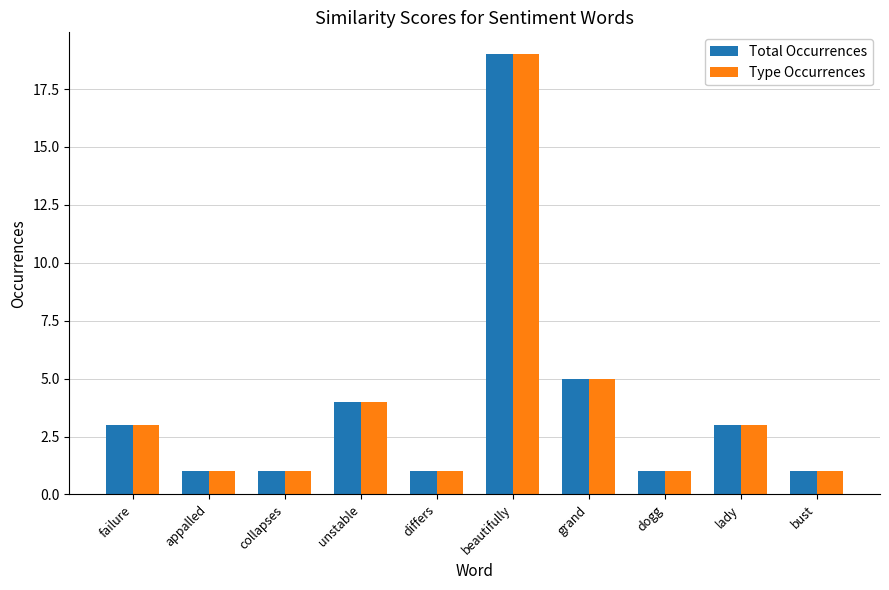

What is the maximum value shown in the chart?

19